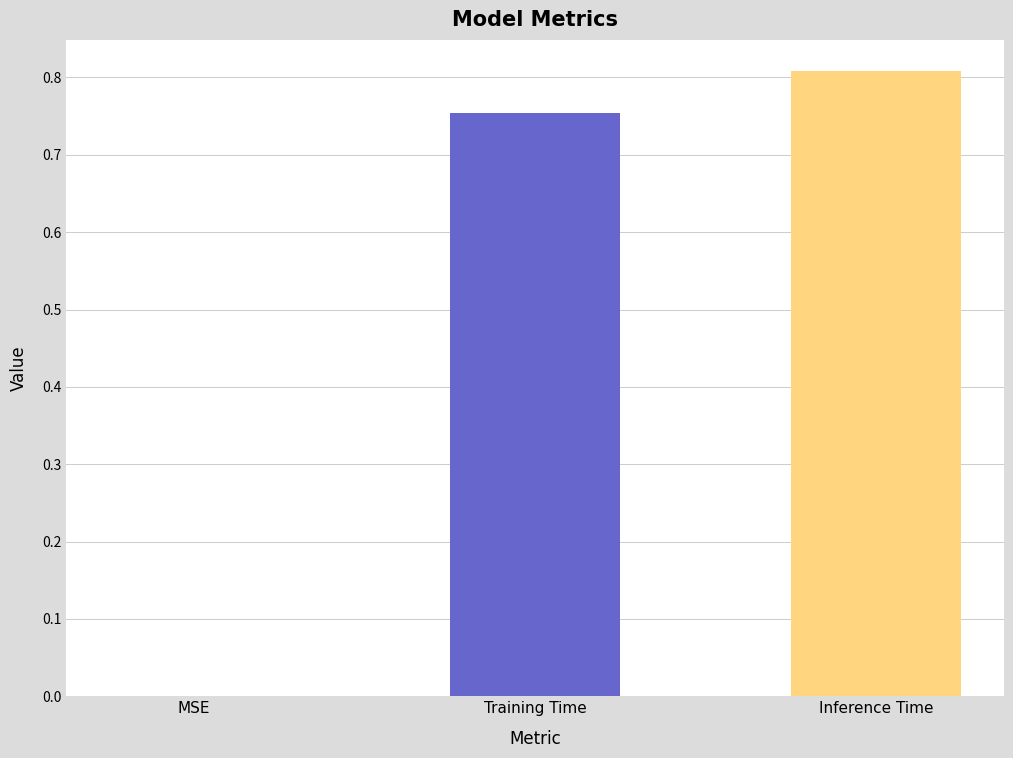

What is the change in value from MSE to Inference Time?

+0.8